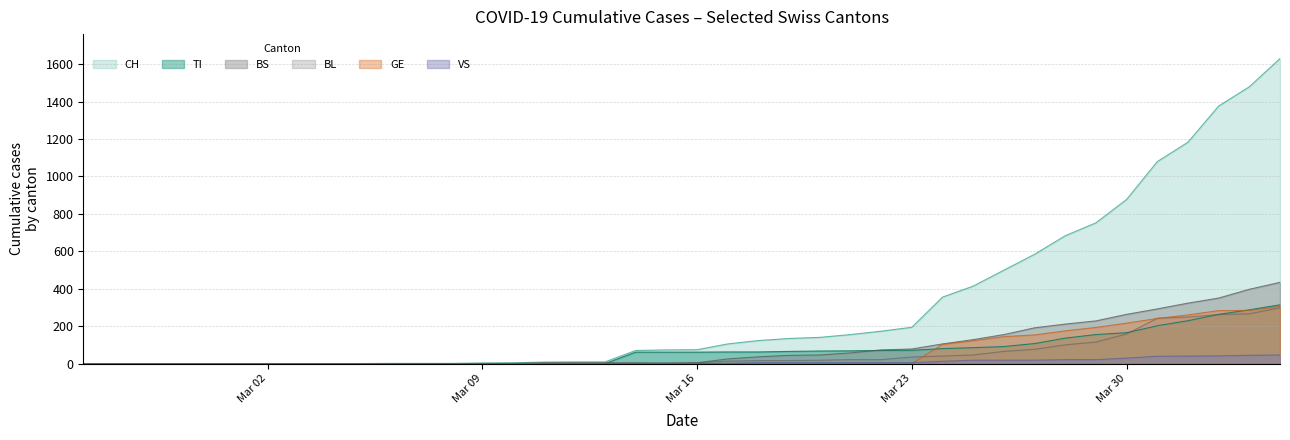

How many categories are shown in the chart?

40